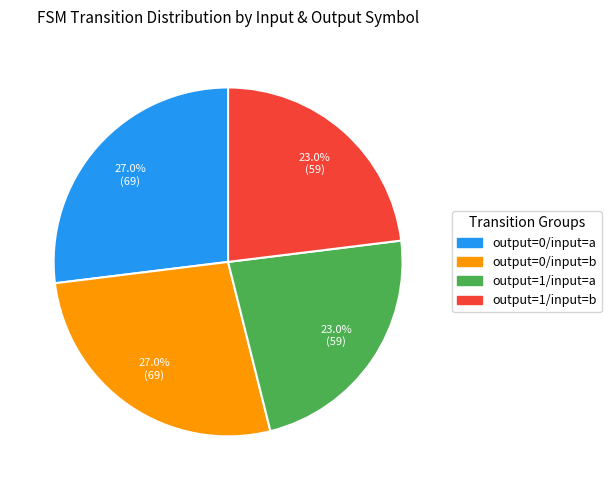

How many segments does this pie chart have?

4